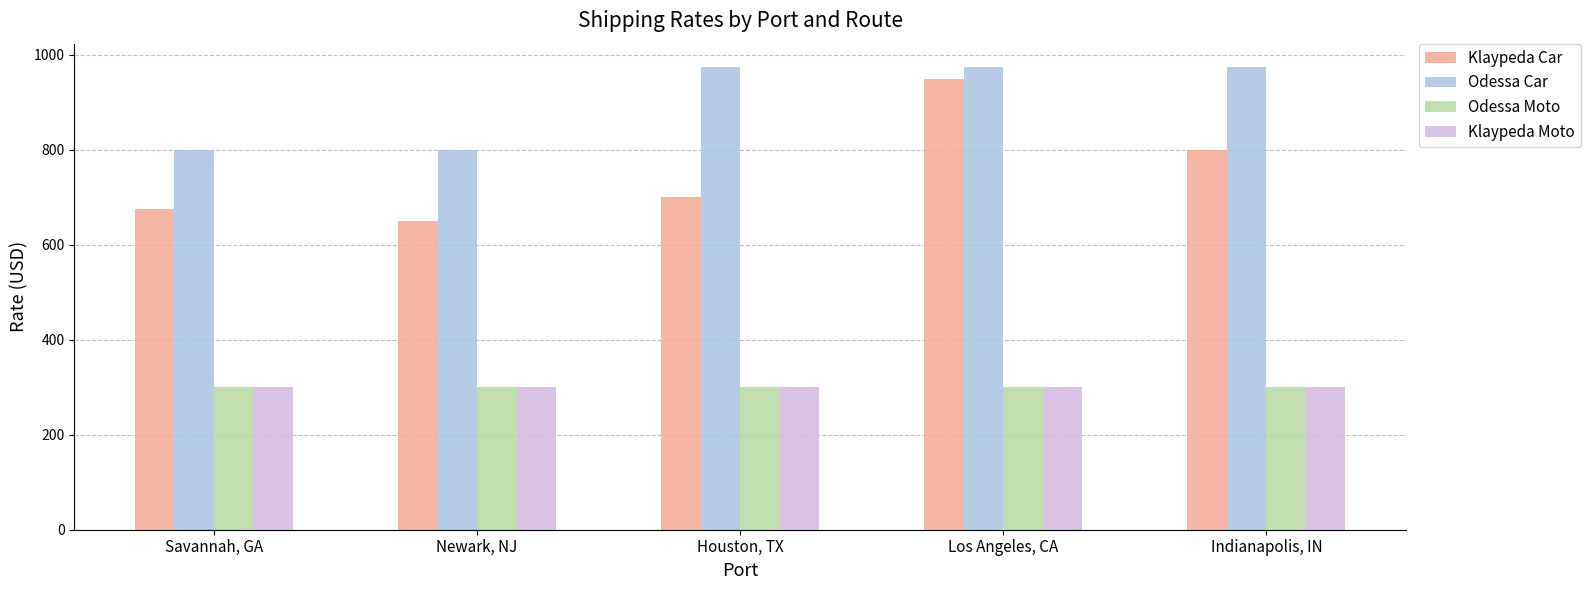

Which series changed the most between Los Angeles, CA and Indianapolis, IN?

Klaypeda Car